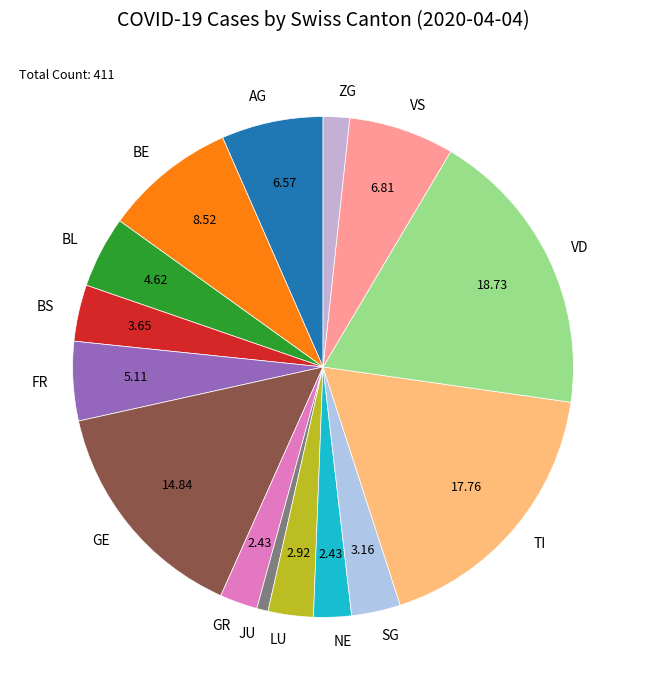

Which category has the biggest portion of the pie?

VD